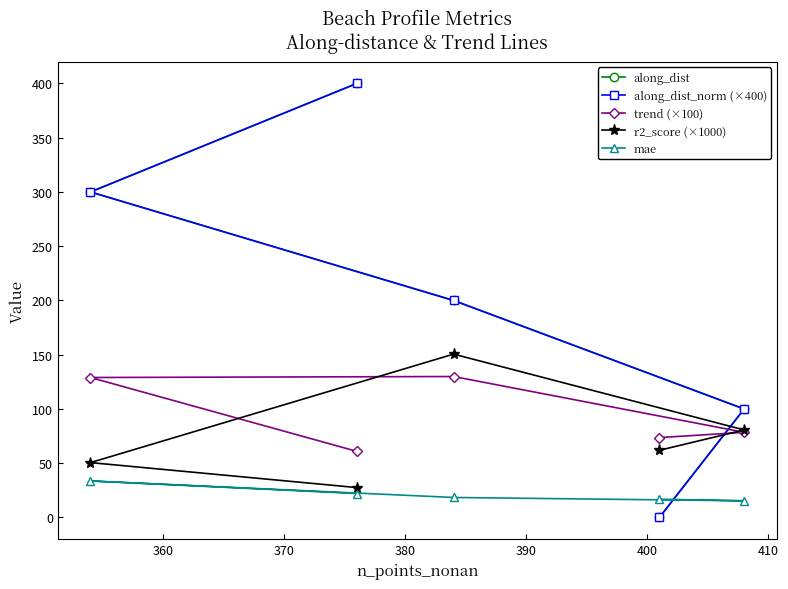

Which series has the largest total across all categories?

along_dist_norm (×400)